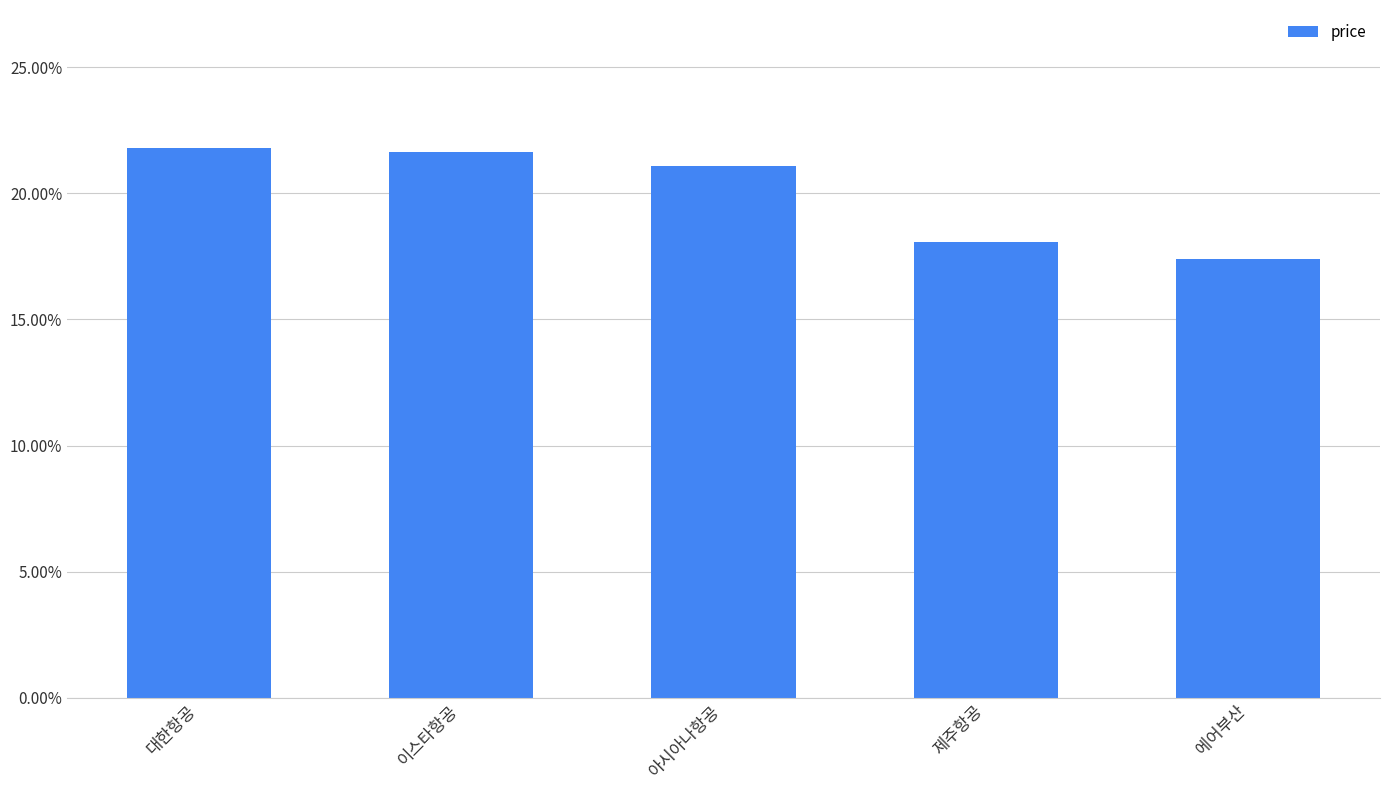

Reading left to right, extract all data points from this chart.

대한항공=0.2	이스타항공=0.2	아시아나항공=0.2	제주항공=0.2	에어부산=0.2